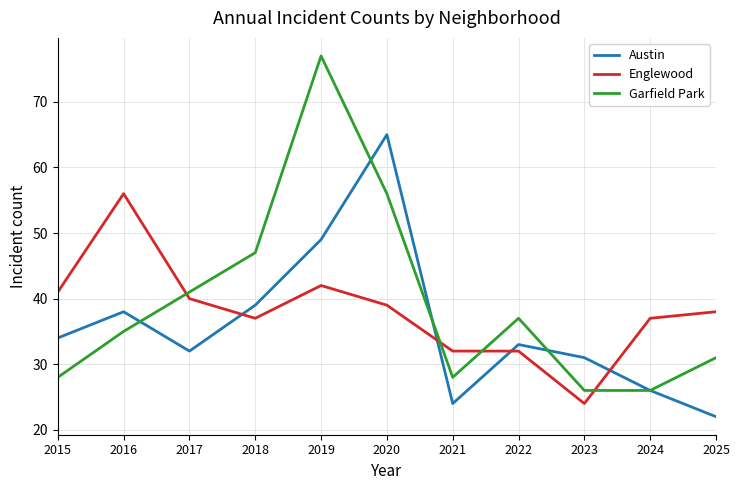

Read the Englewood value at 2016.

56